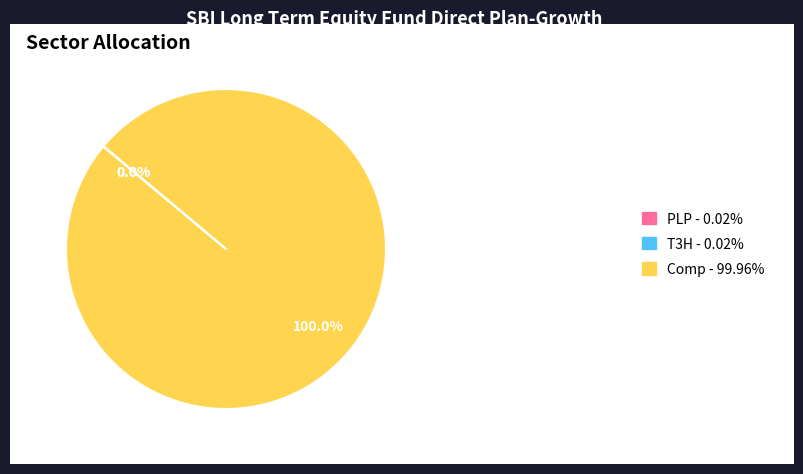

Is there any slice that represents more than half of the pie?

Yes